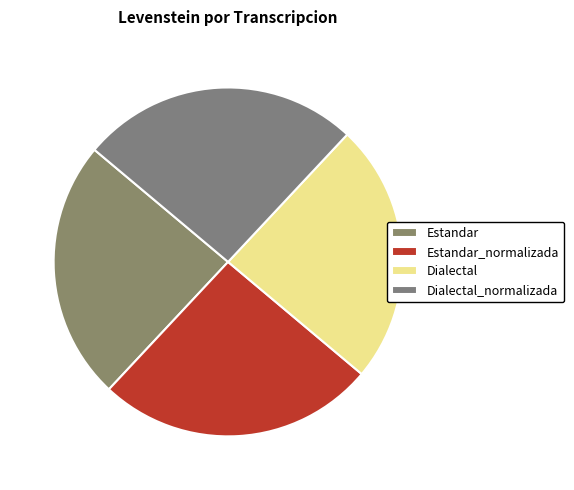

True or false: Dialectal accounts for 24% of the total.

True